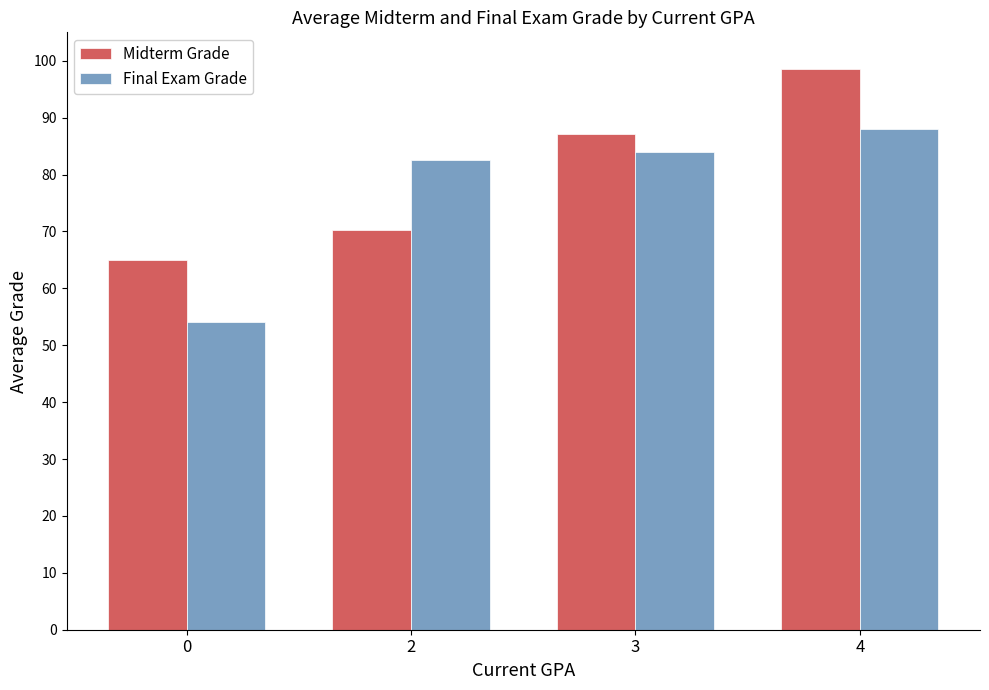

What is the maximum value shown in the chart?

98.5